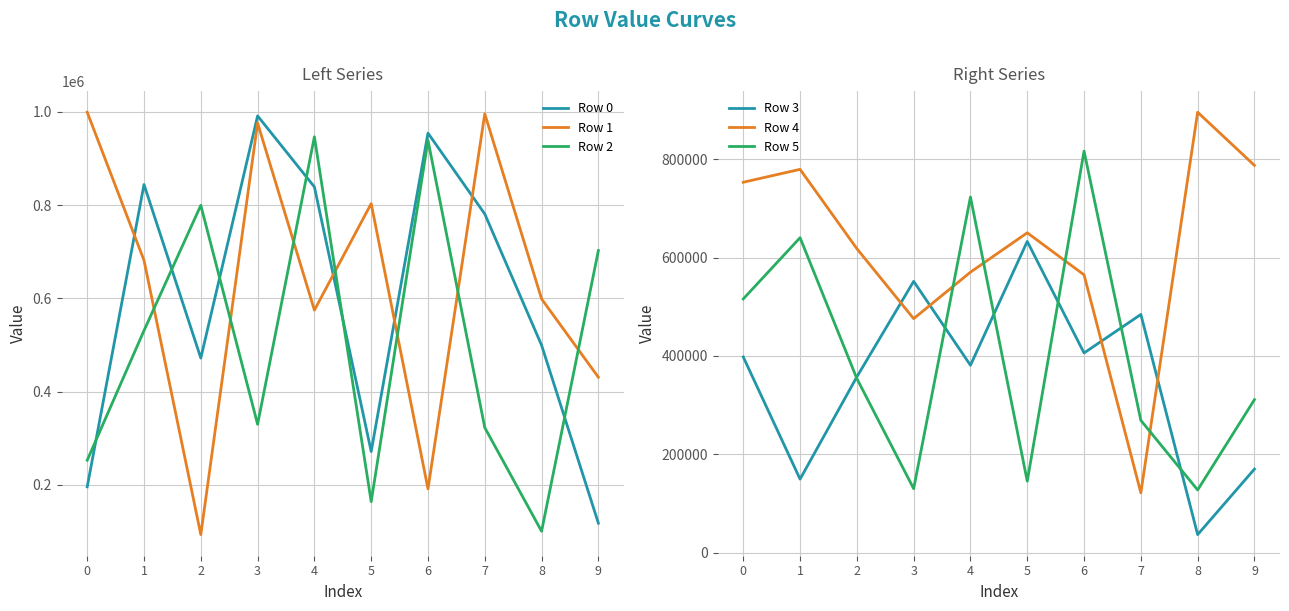

Which series changed the most between 4 and 9?

Row 0